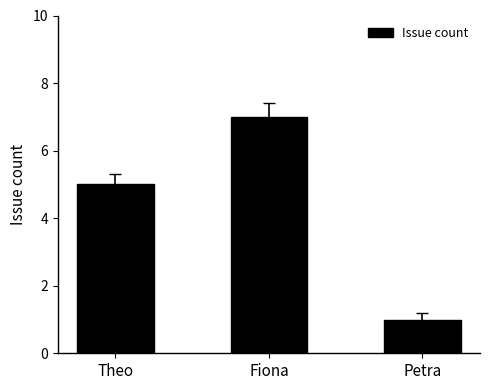

What is the smallest value displayed?

1